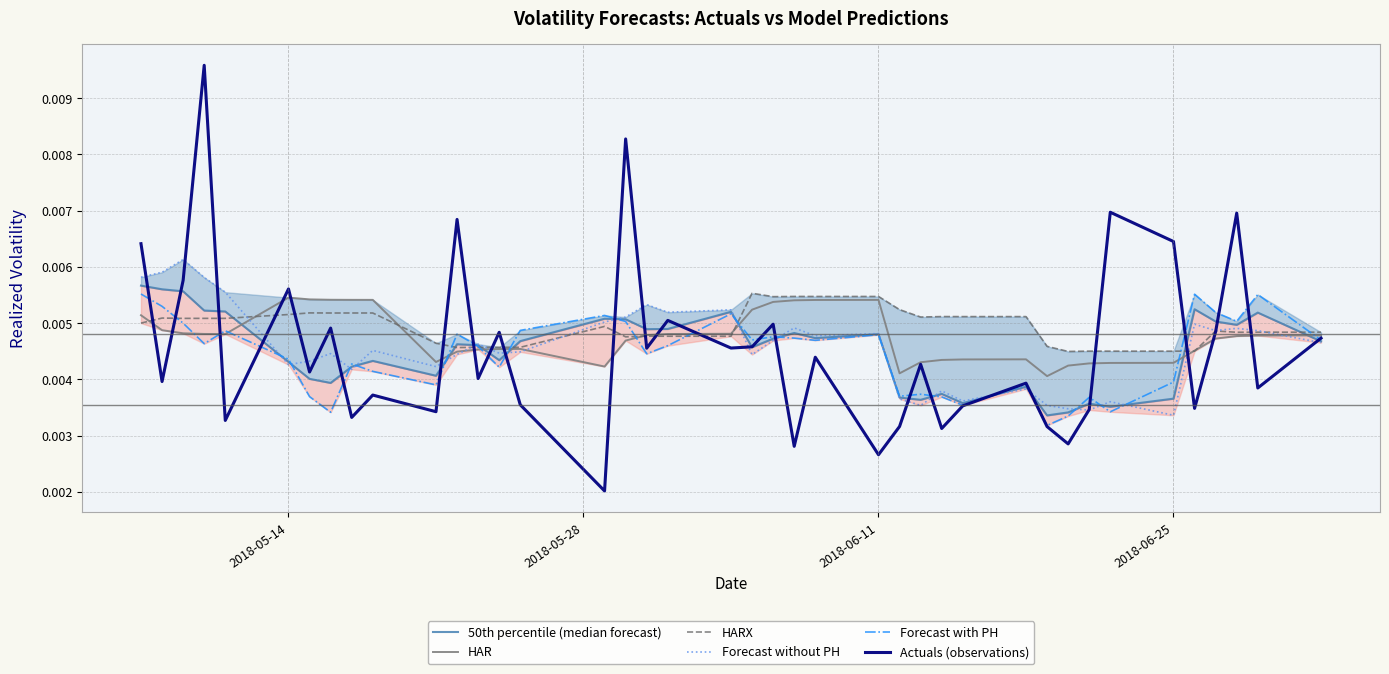

How many times do HAR and HARX cross each other?

7